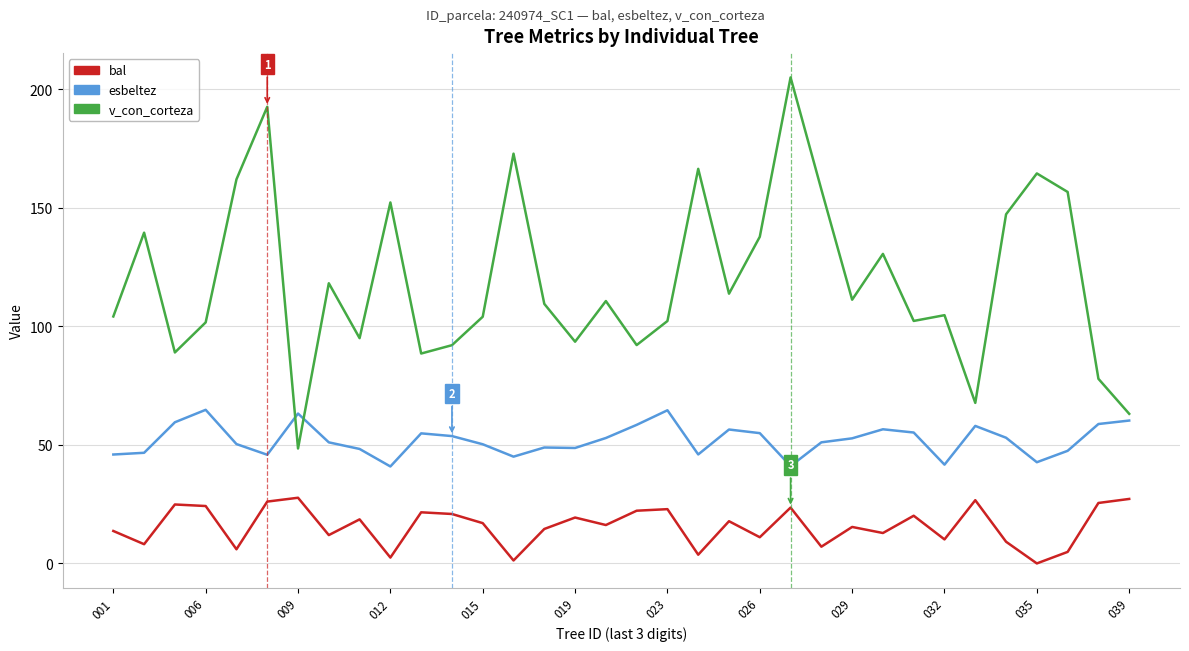

Rank the series by their average value, from highest to lowest.

v_con_corteza, esbeltez, bal